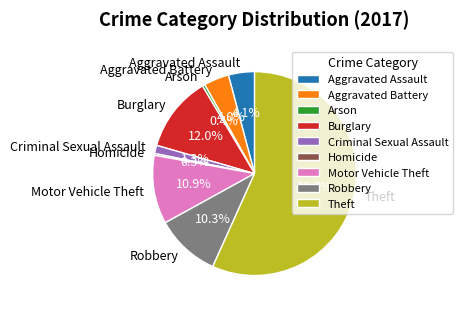

What is the ratio of the value at Aggravated Assault to the value at Robbery?

0.4